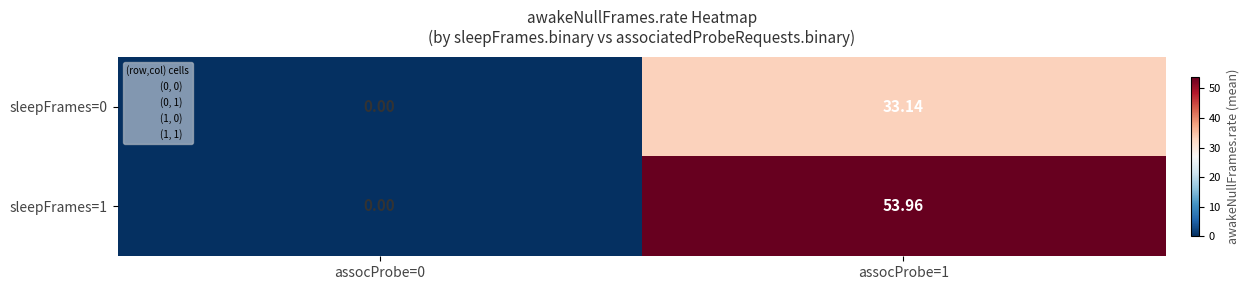

How many categories are shown in the chart?

2